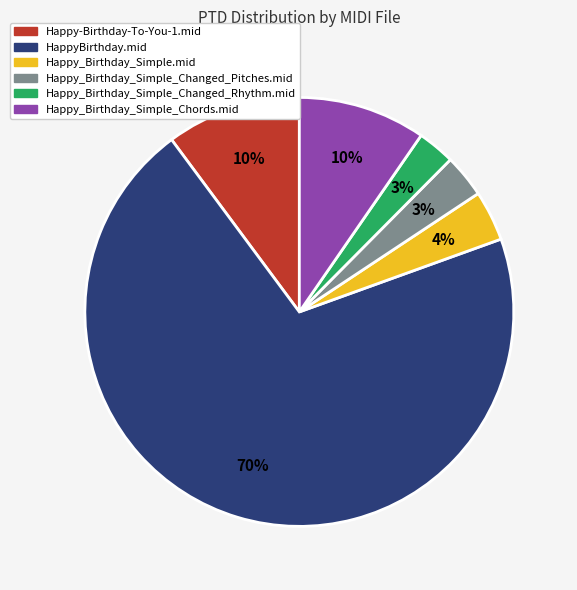

Is it true that HappyBirthday.mid is 61% of the pie?

False